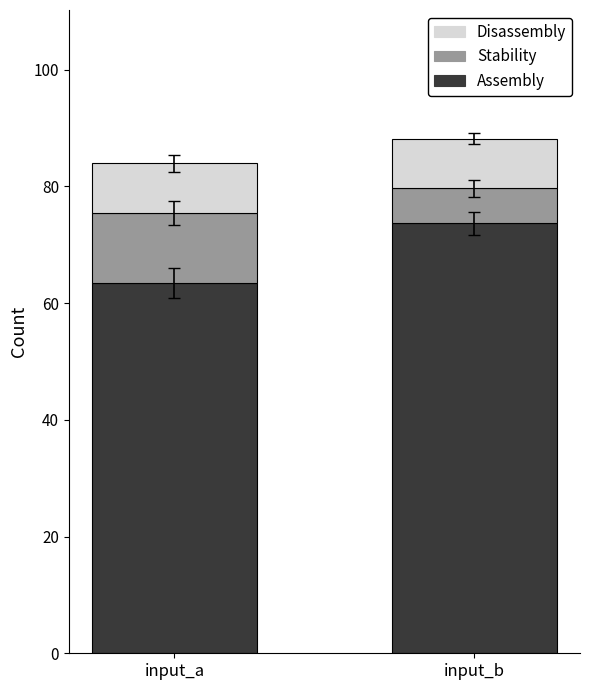

What is the total value across all series at input_a?

83.9